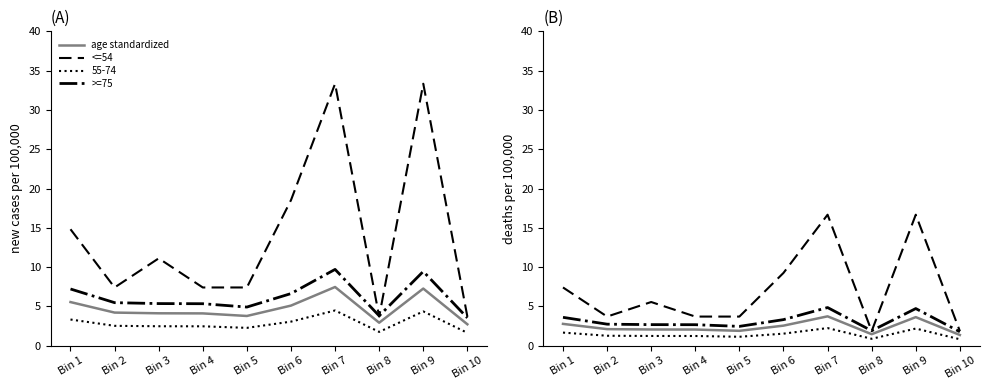

How many data points in age standardized are less than 2?

3